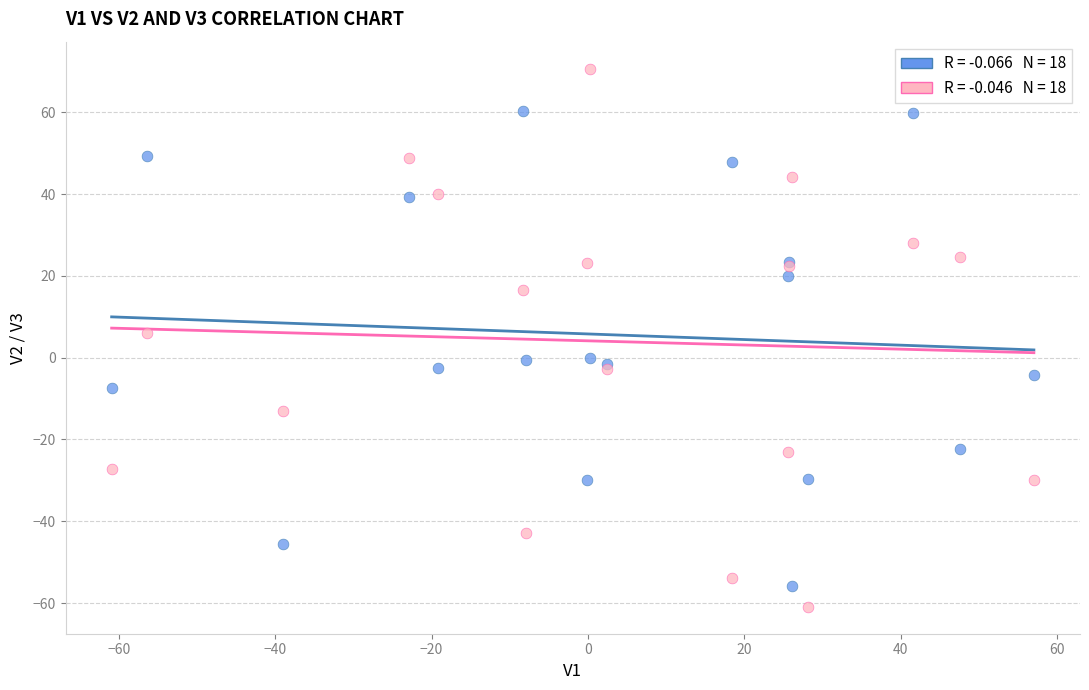

Across all series, what Y value is closest to 4?

5.9